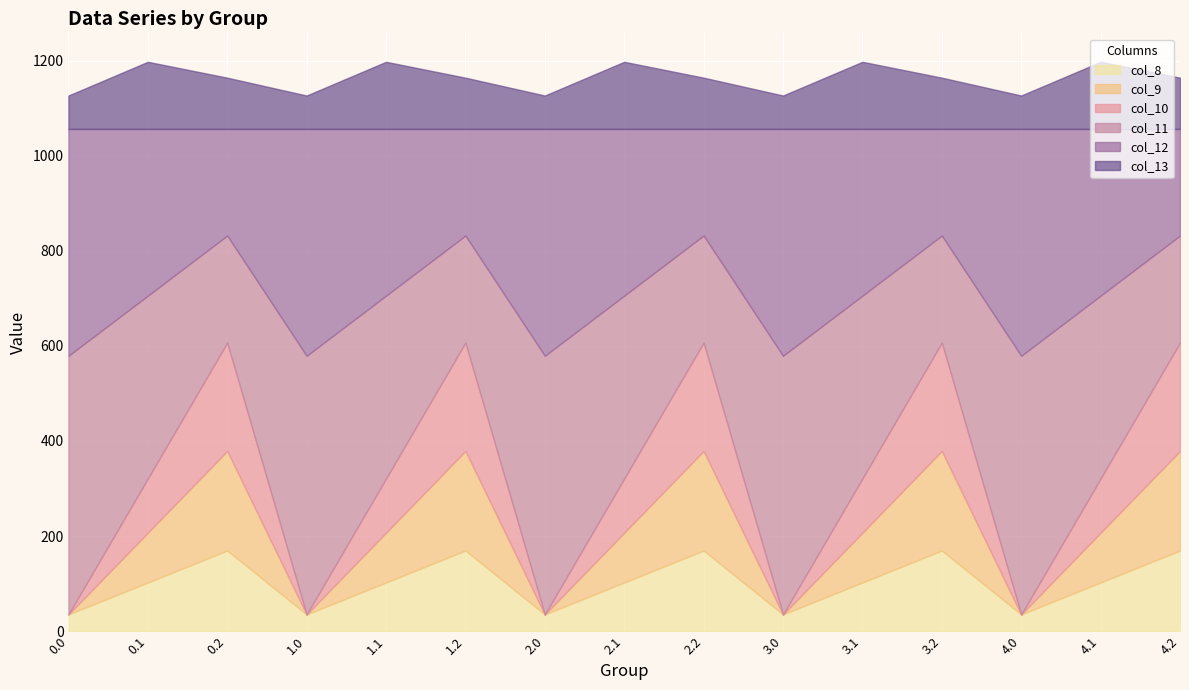

Which category has the lowest value in the col_12 series?

0.2